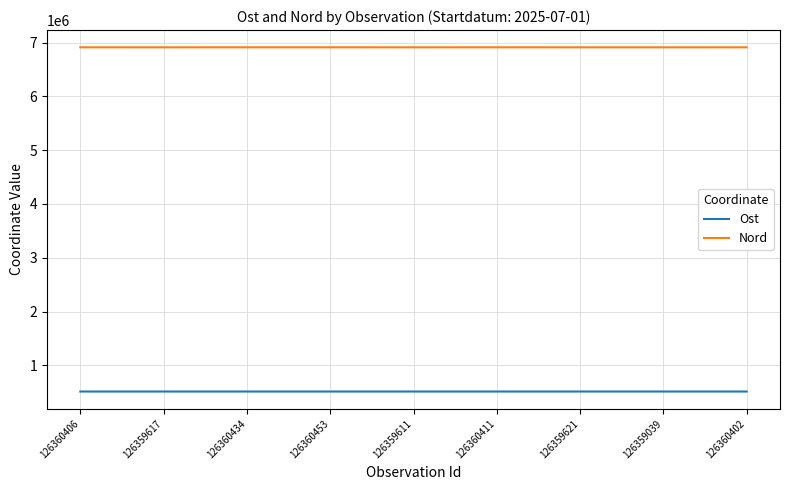

What is the difference between the Ost values at 126360406 and 126359617?

2